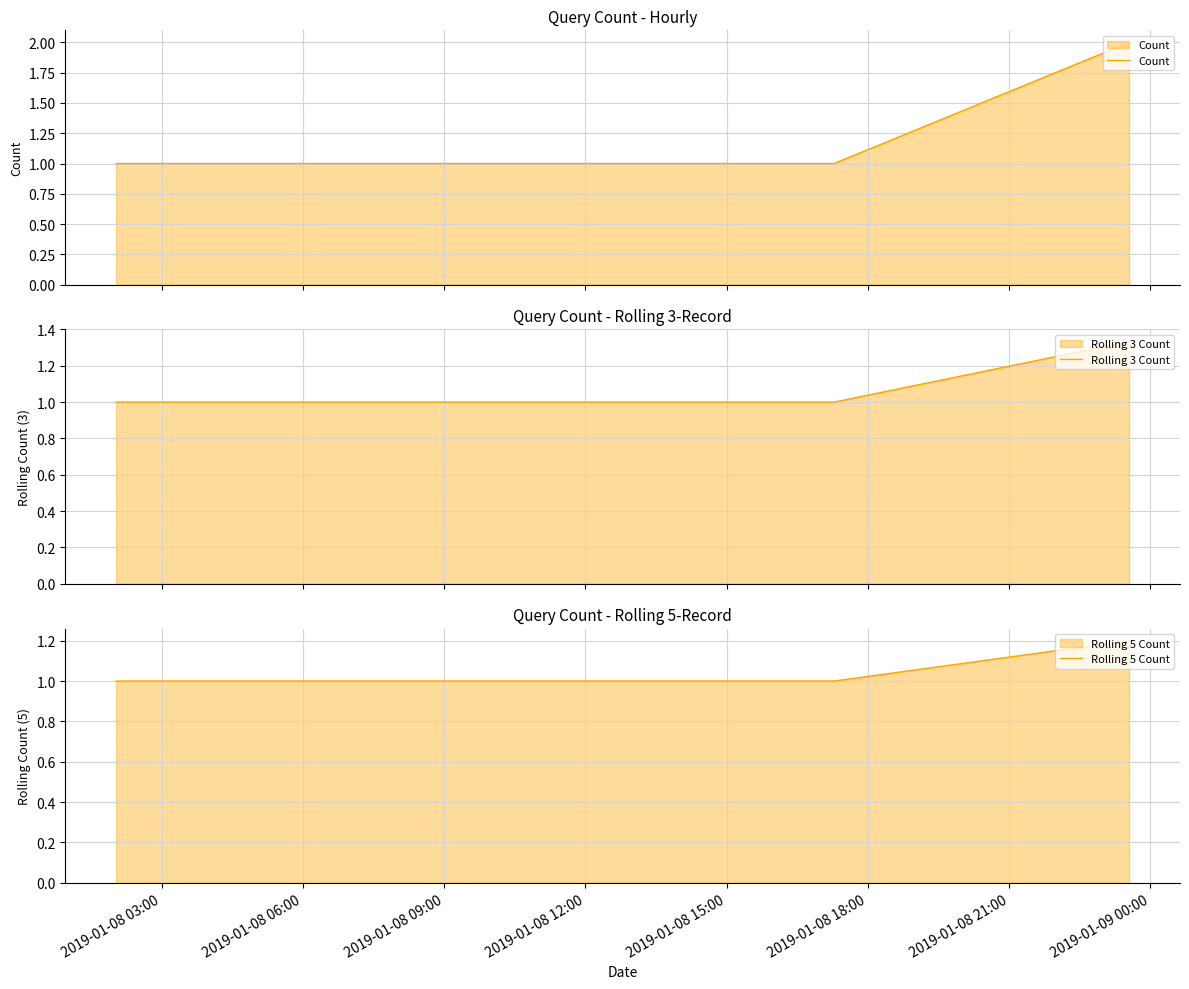

What are all the series names shown in the legend?

Count, Rolling 3 Count, Rolling 5 Count